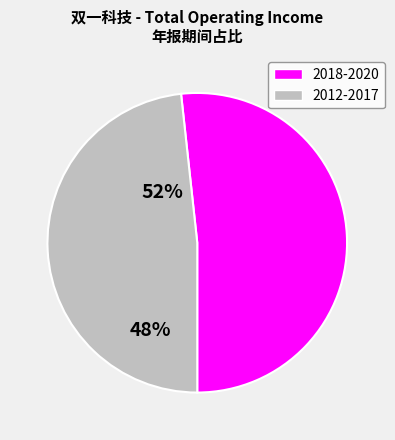

Count the number of slices in the pie.

2